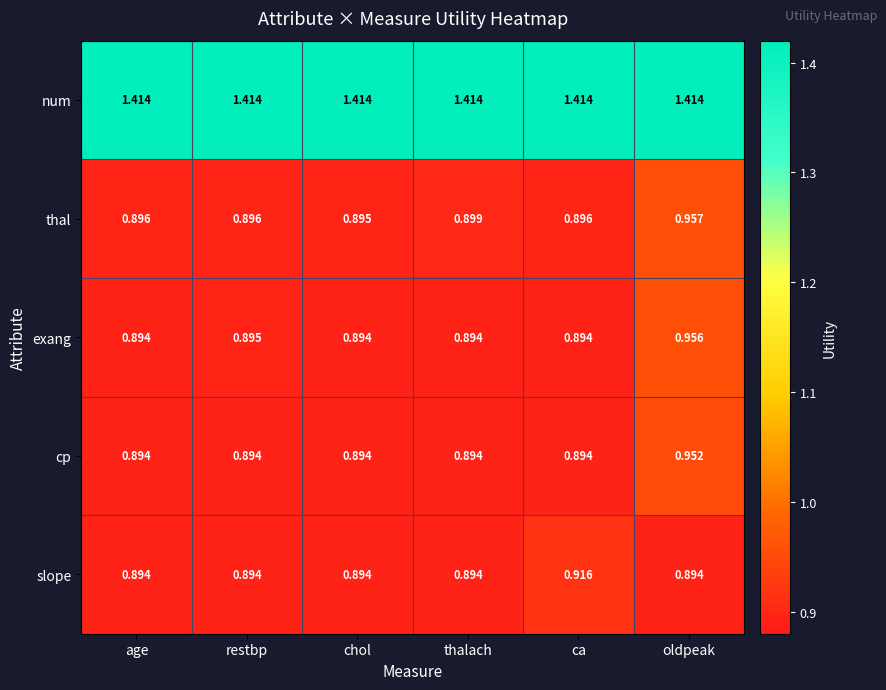

Which series changed the most between age and thalach?

thal